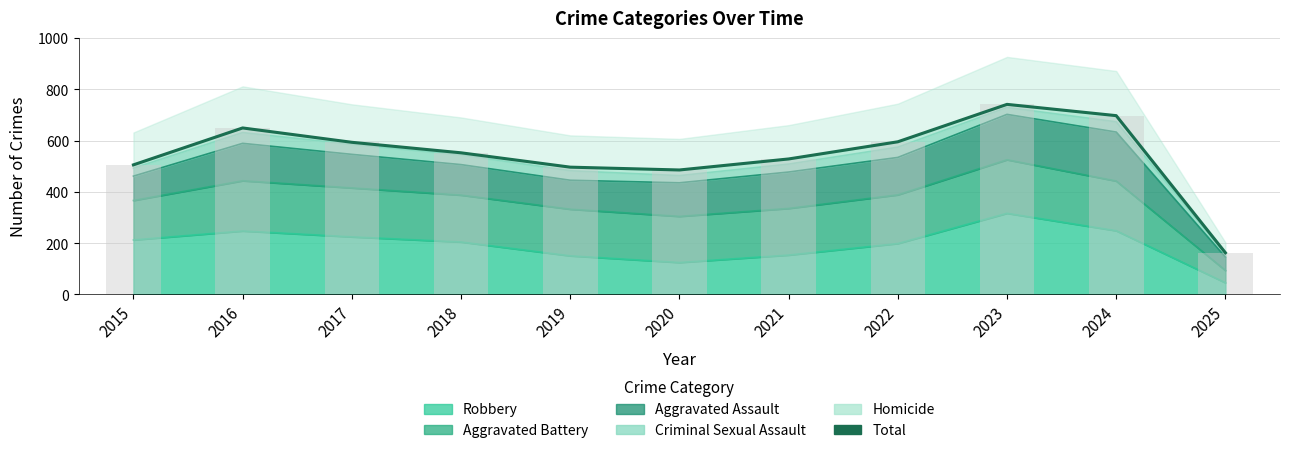

What is the difference between the values at 2025 and 2017?

431